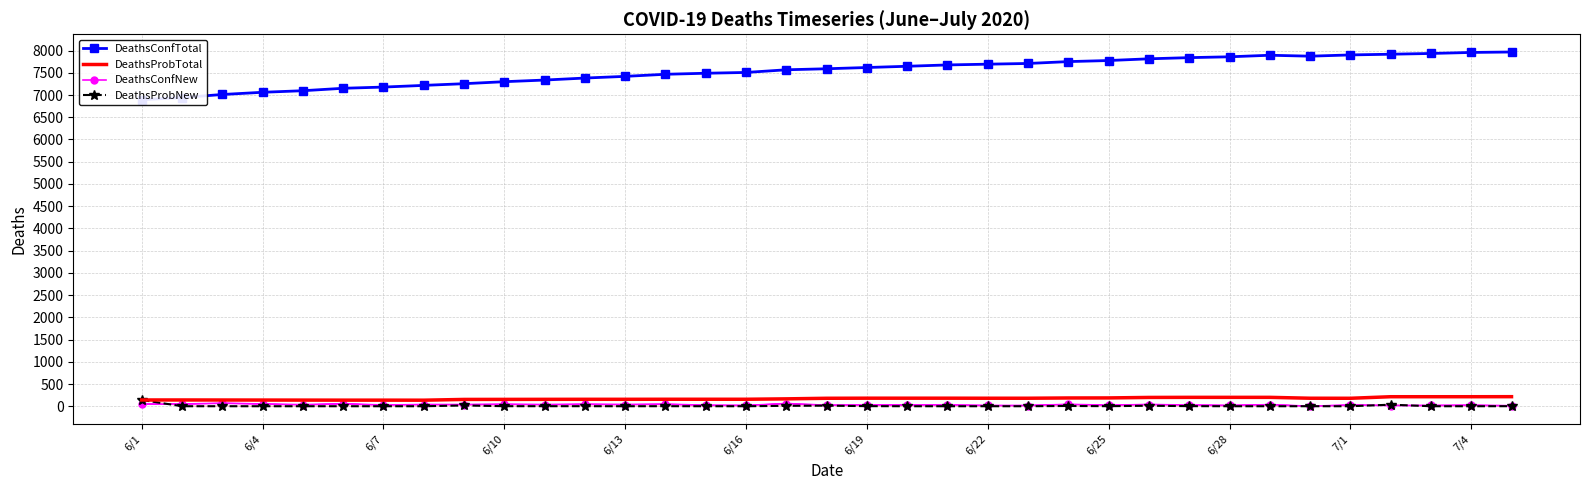

Does the chart have visible grid lines?

Yes